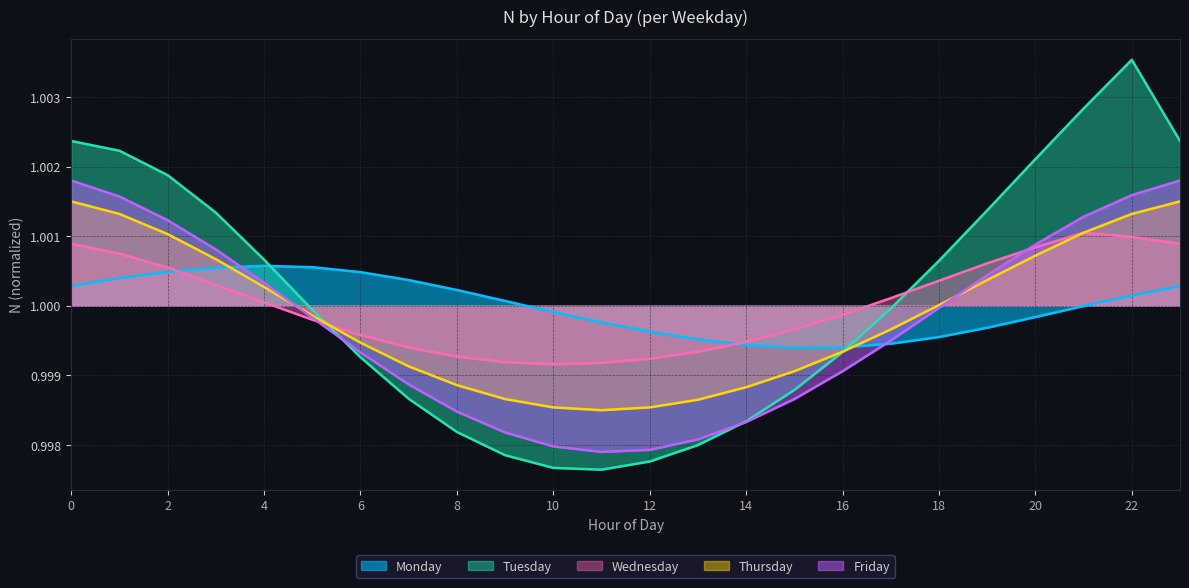

What is the average value of the Wednesday series?

1.0